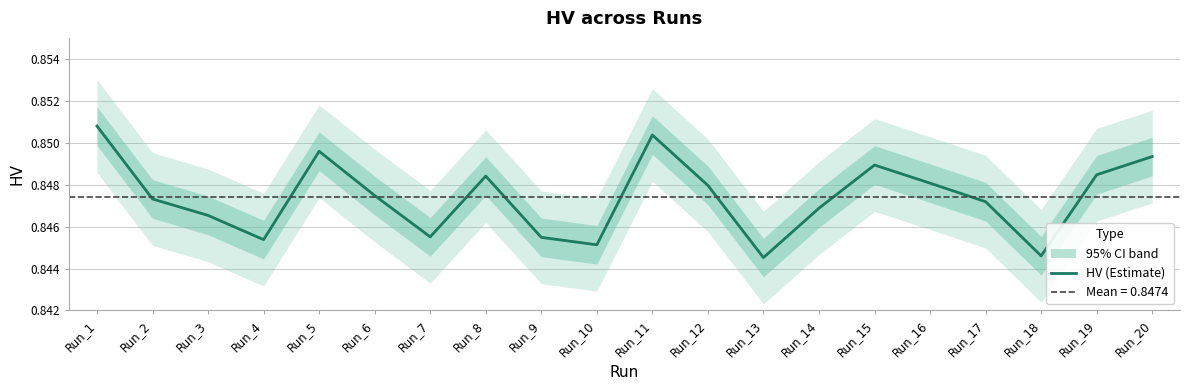

Is it true that the value at Run_20 is 0.8?

True